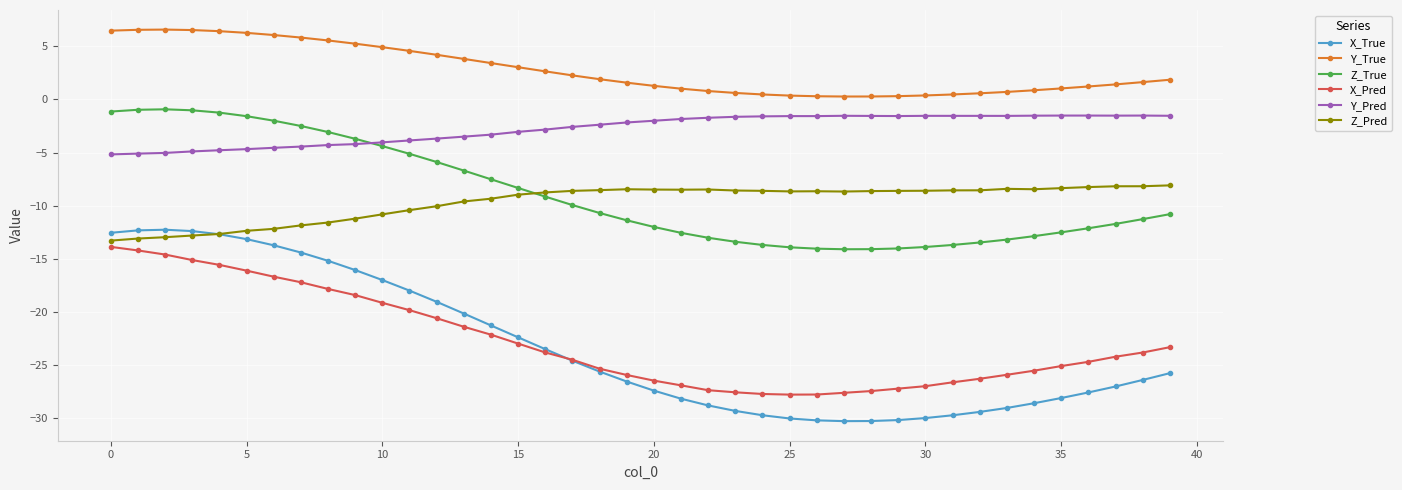

True or false: Z_Pred and Y_Pred intersect in this chart.

False